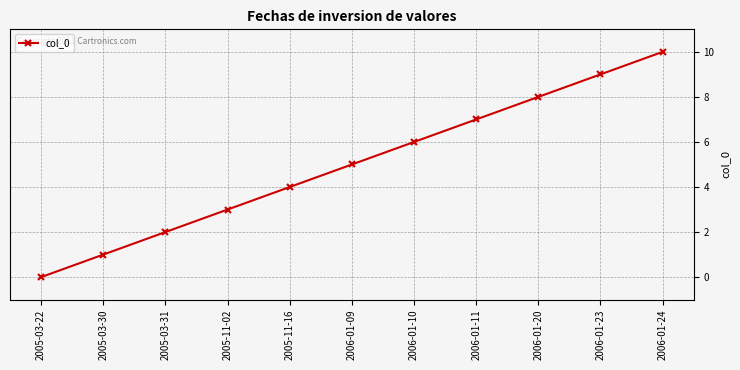

Count the number of data series in this chart.

1